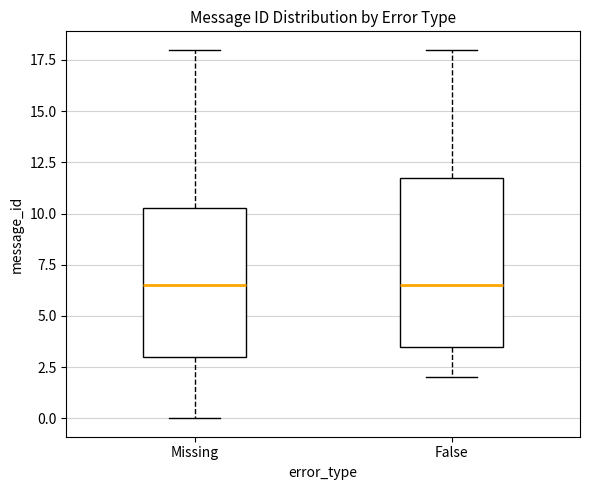

Comparing the boxes themselves (not the whiskers), which one is the tallest?

False